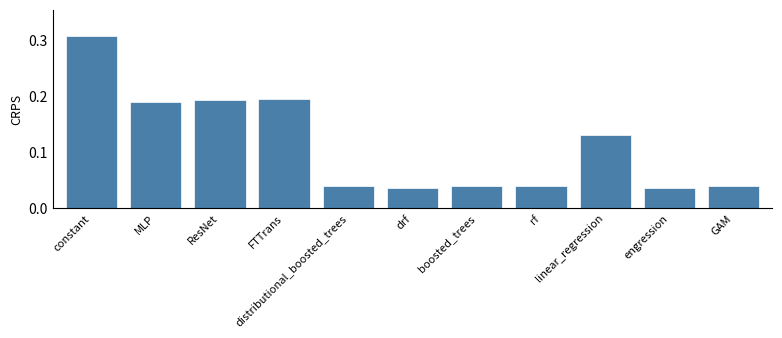

What is the label of the 7th bar from the left?

boosted_trees